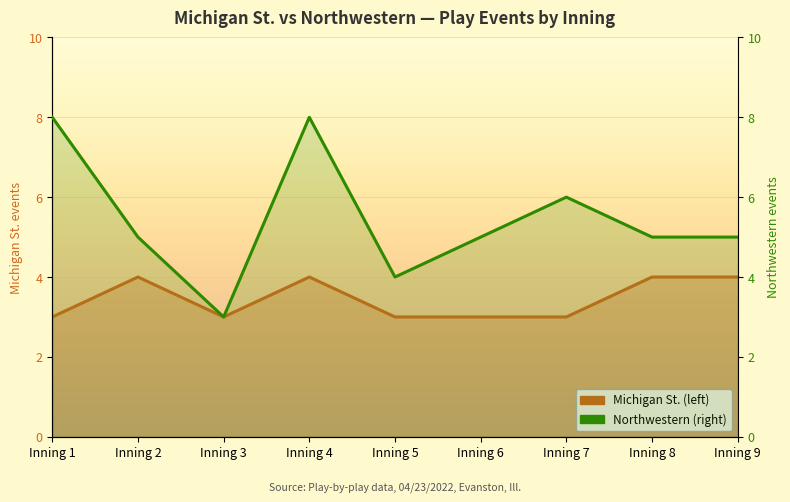

What is the total value across all series at Inning 3?

6